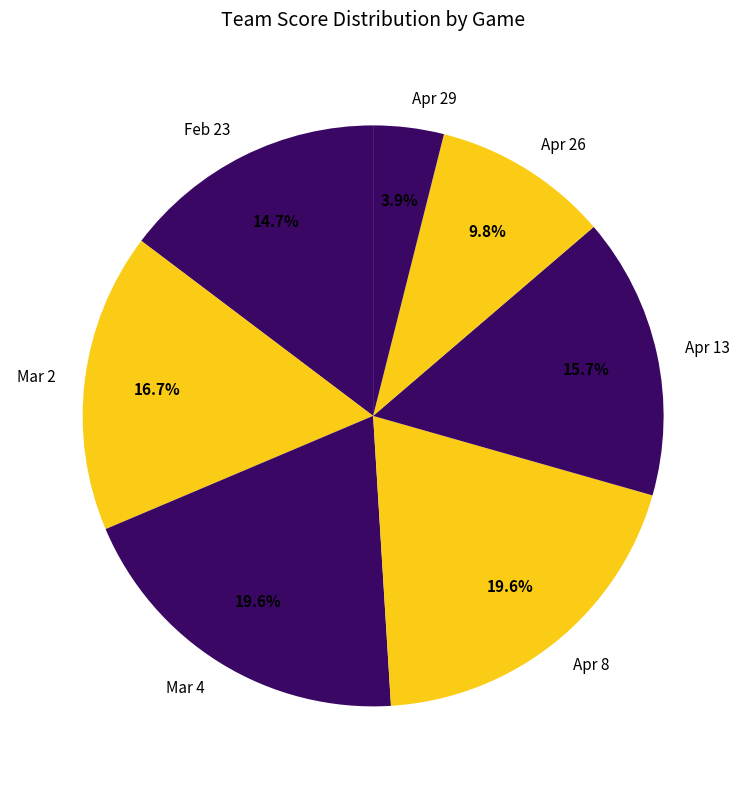

Is the sum of Mar 4 and Apr 26 greater than half?

No